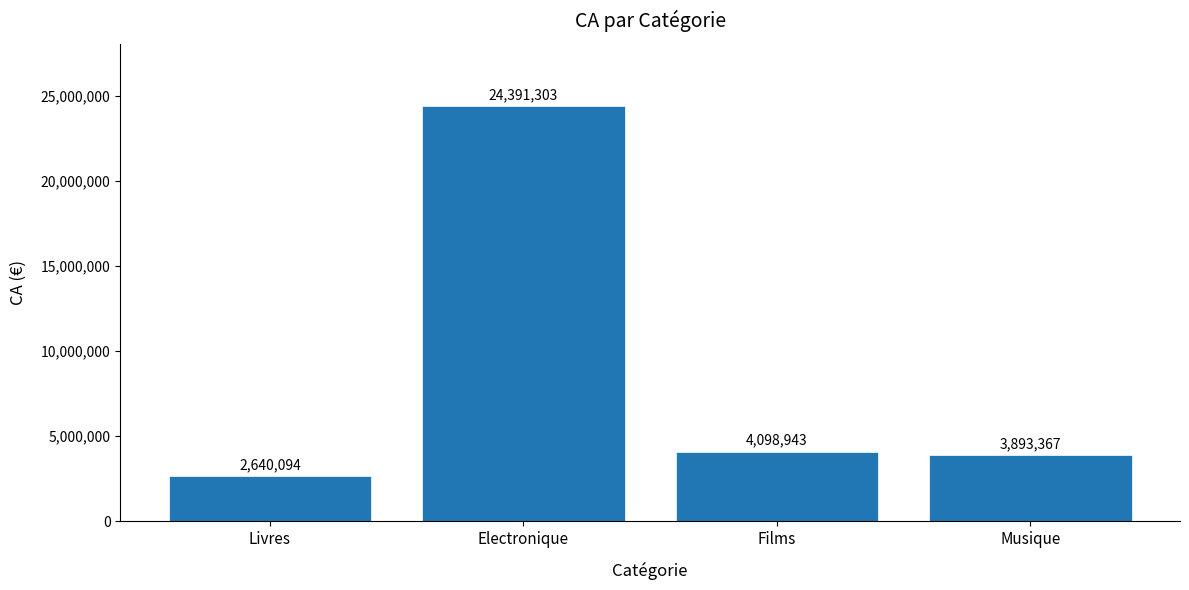

Are the bars grouped side by side (vs. stacked)?

No